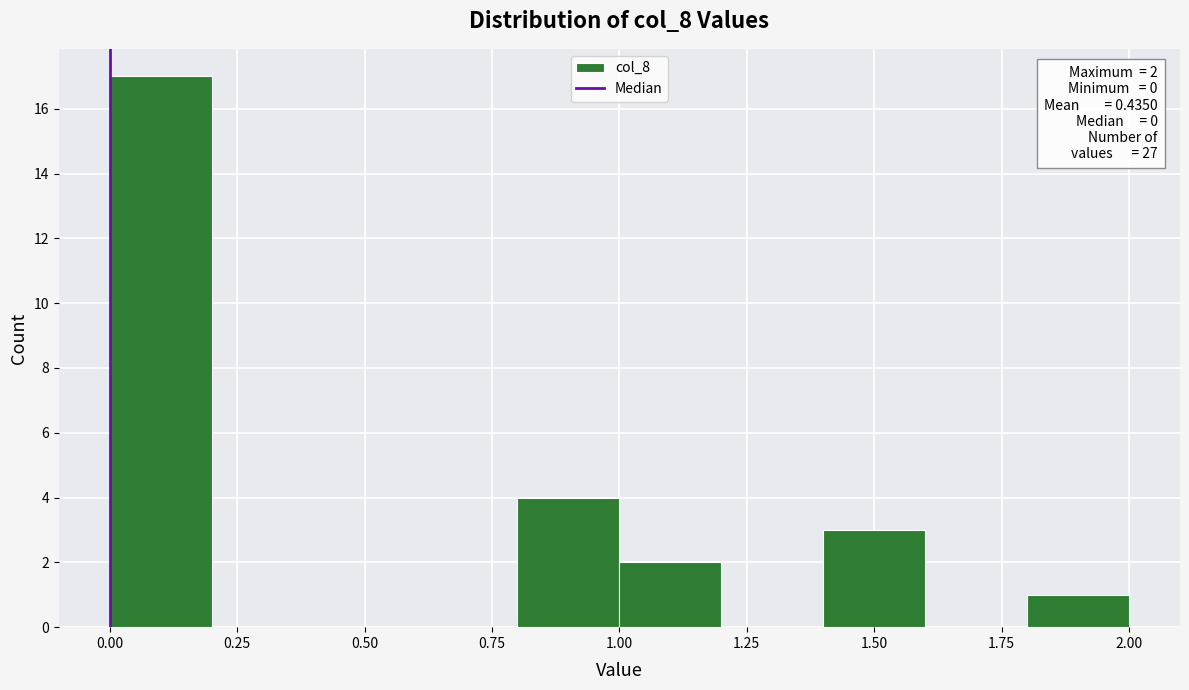

Over which range of the x-axis is the bar tallest?

0.0 to 0.2